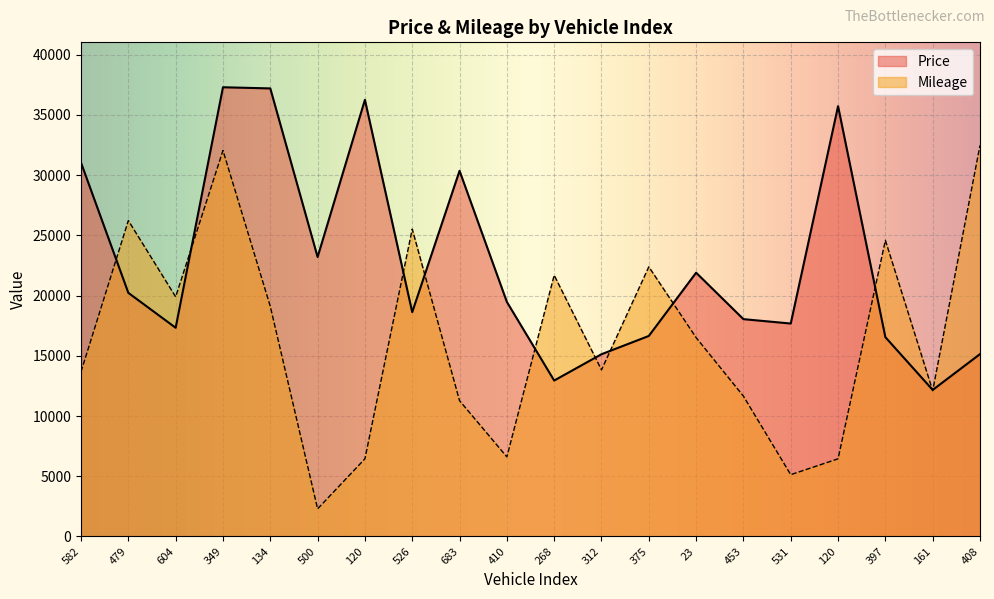

Where is the first local maximum for Mileage_scaled?

479